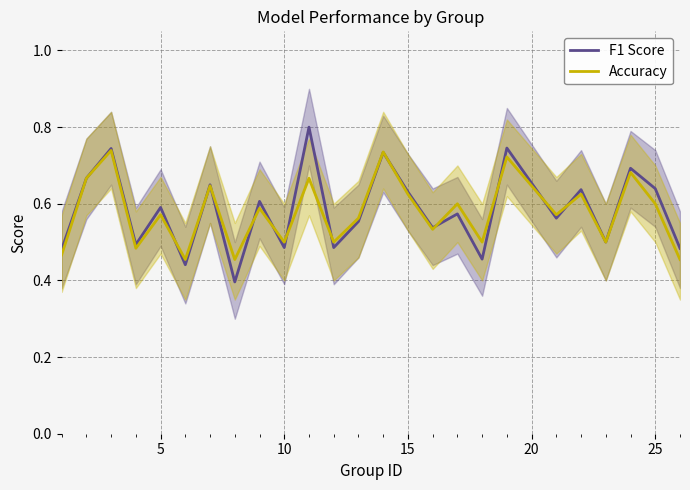

What is the maximum value shown in the chart?

0.8